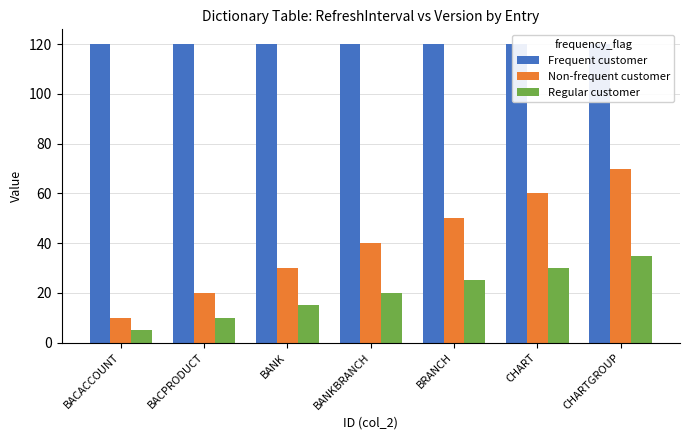

How many bars are there in each group?

3